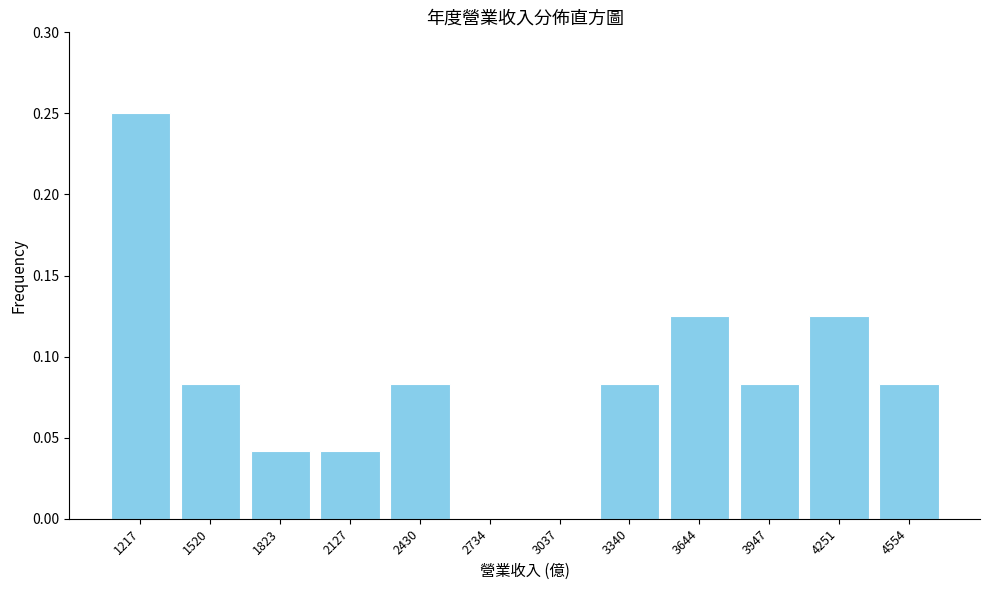

The chart shows a value of 0.0 at 3947. True or false?

False